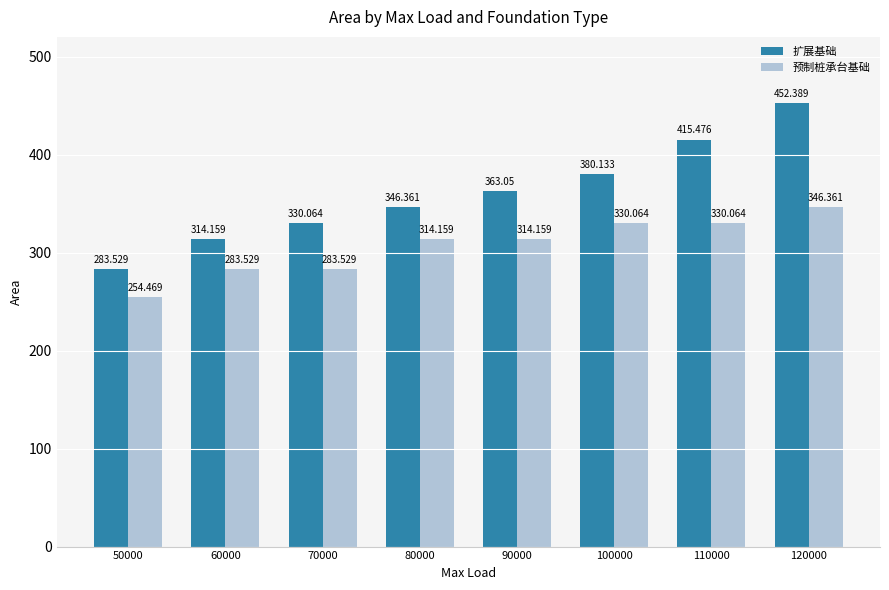

How many bars are there in total?

16